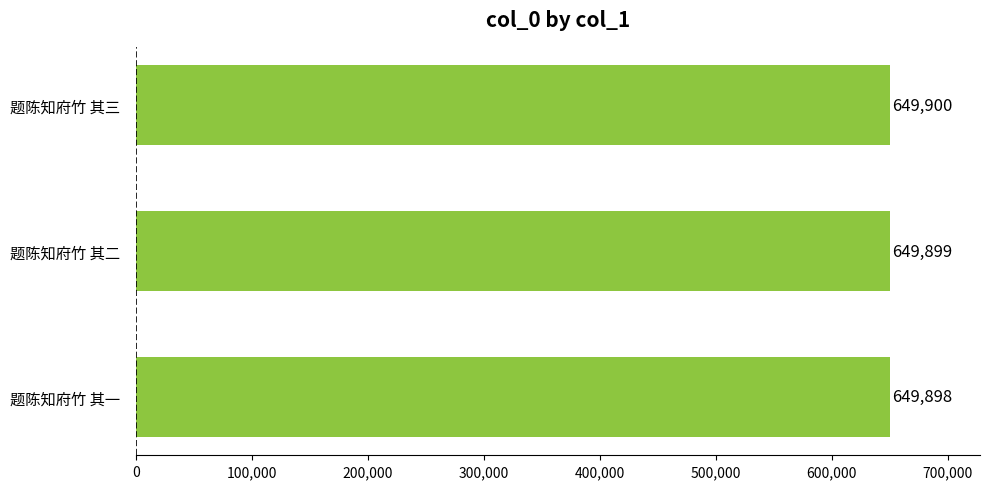

Rank the categories by value from lowest to highest.

题陈知府竹 其一, 题陈知府竹 其二, 题陈知府竹 其三